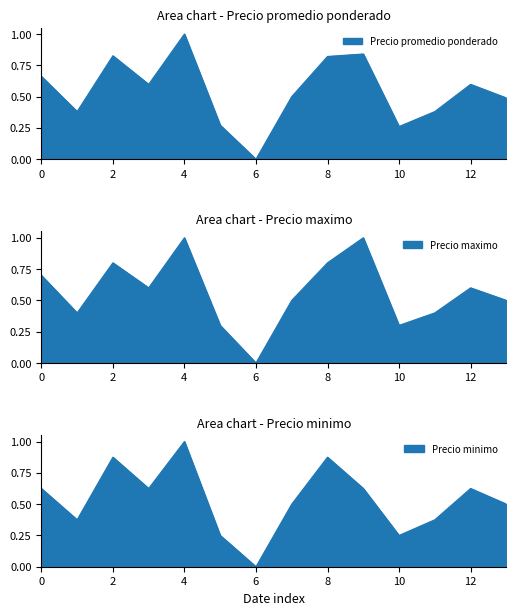

List the series in order of their overall mean, highest first.

Precio maximo, Precio promedio ponderado, Precio minimo